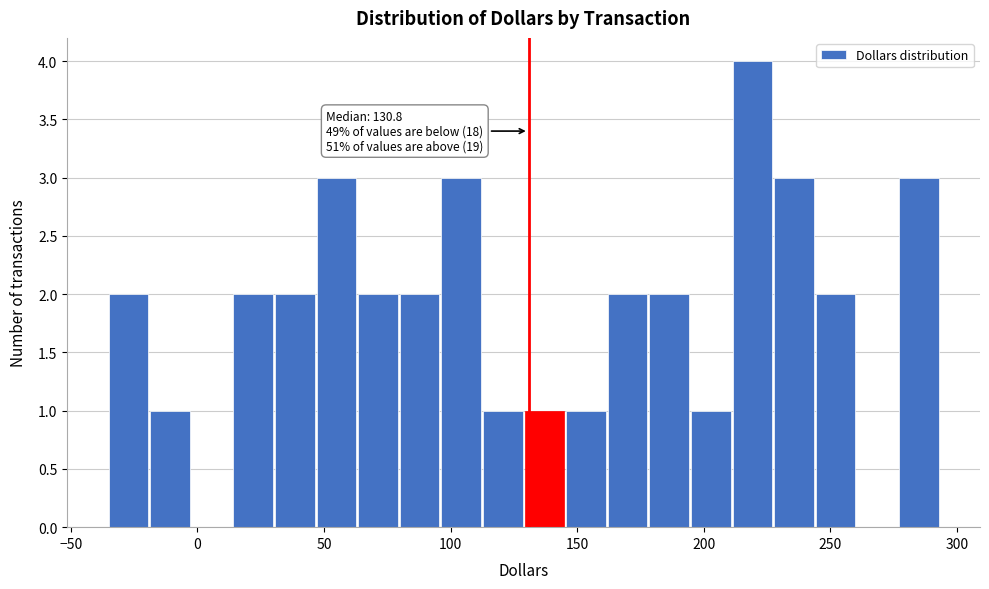

Read against the x-axis, roughly where is the centre of the tallest bar?

220